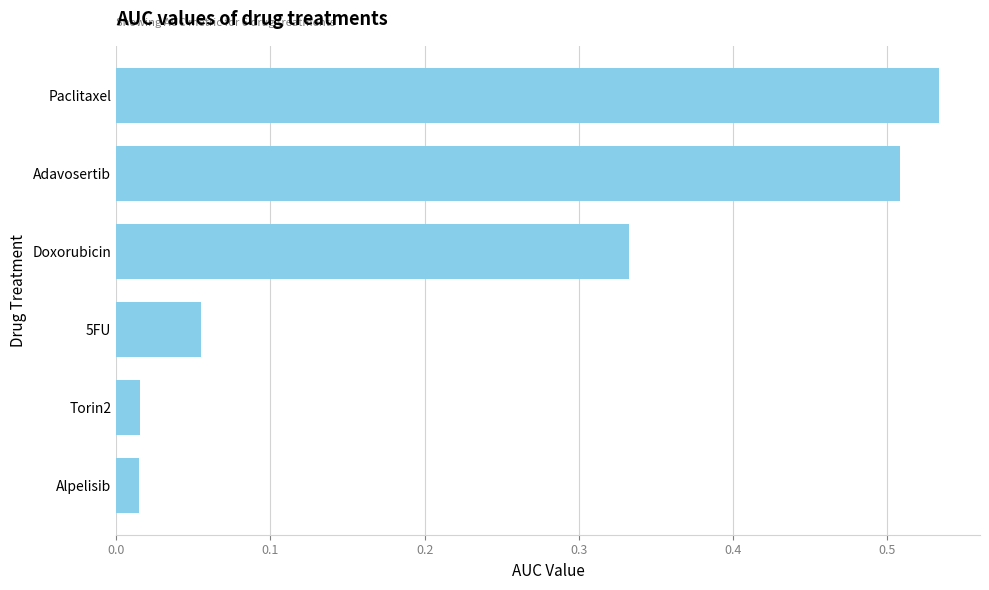

What is the label of the 6th bar from the bottom?

Paclitaxel